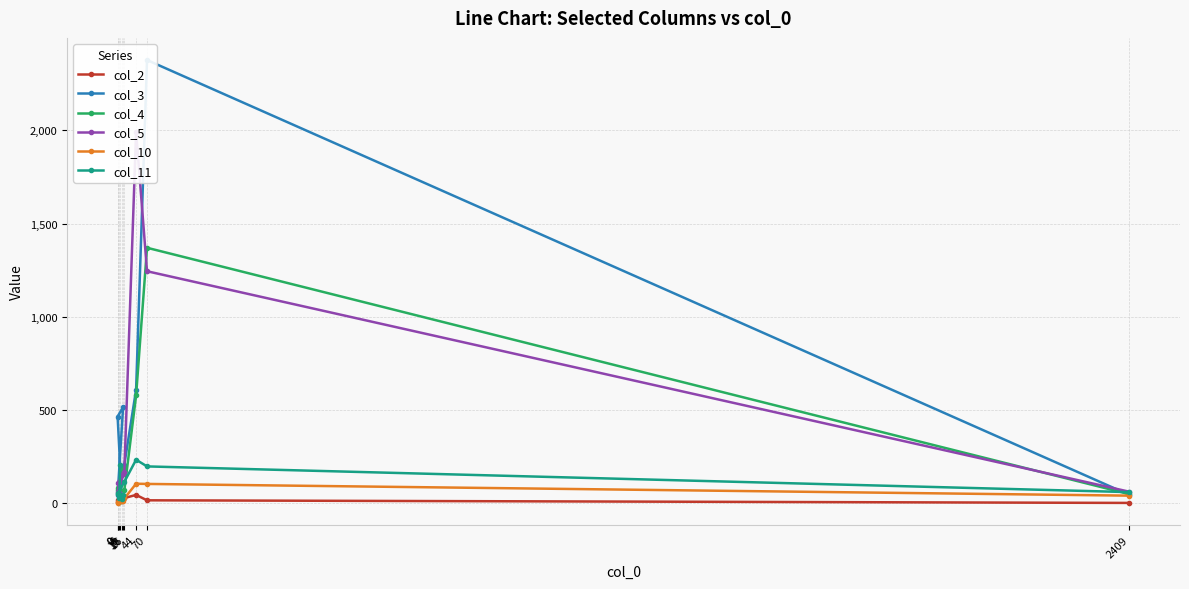

Rank the categories by col_5 value from lowest to highest.

4, 10, 6, 0, 2409, 0, 13, 16, 70, 44